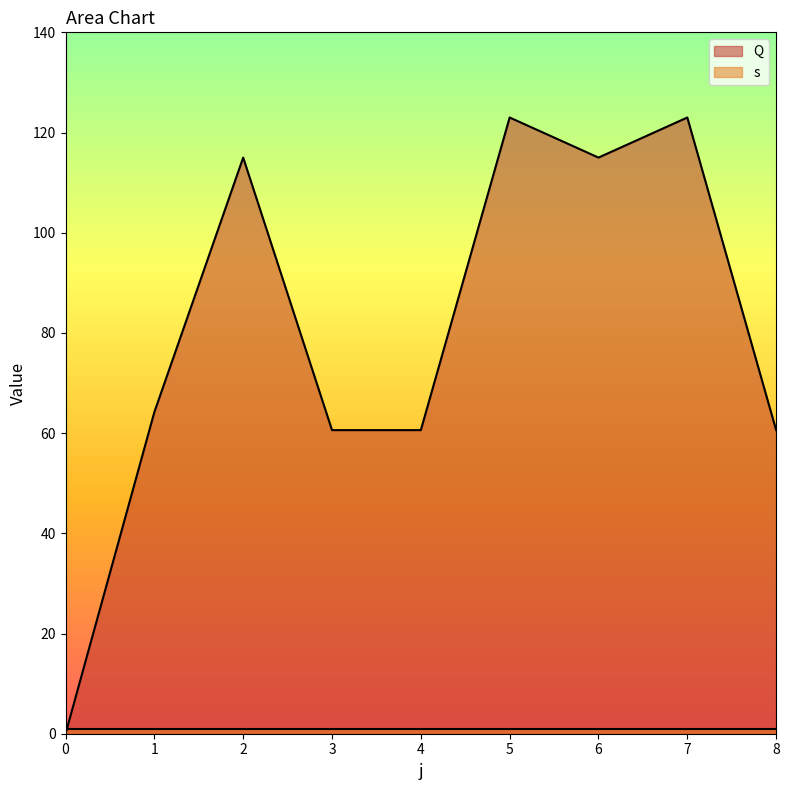

List the labels in order of value, smallest first.

0, 3, 4, 8, 1, 2, 6, 5, 7